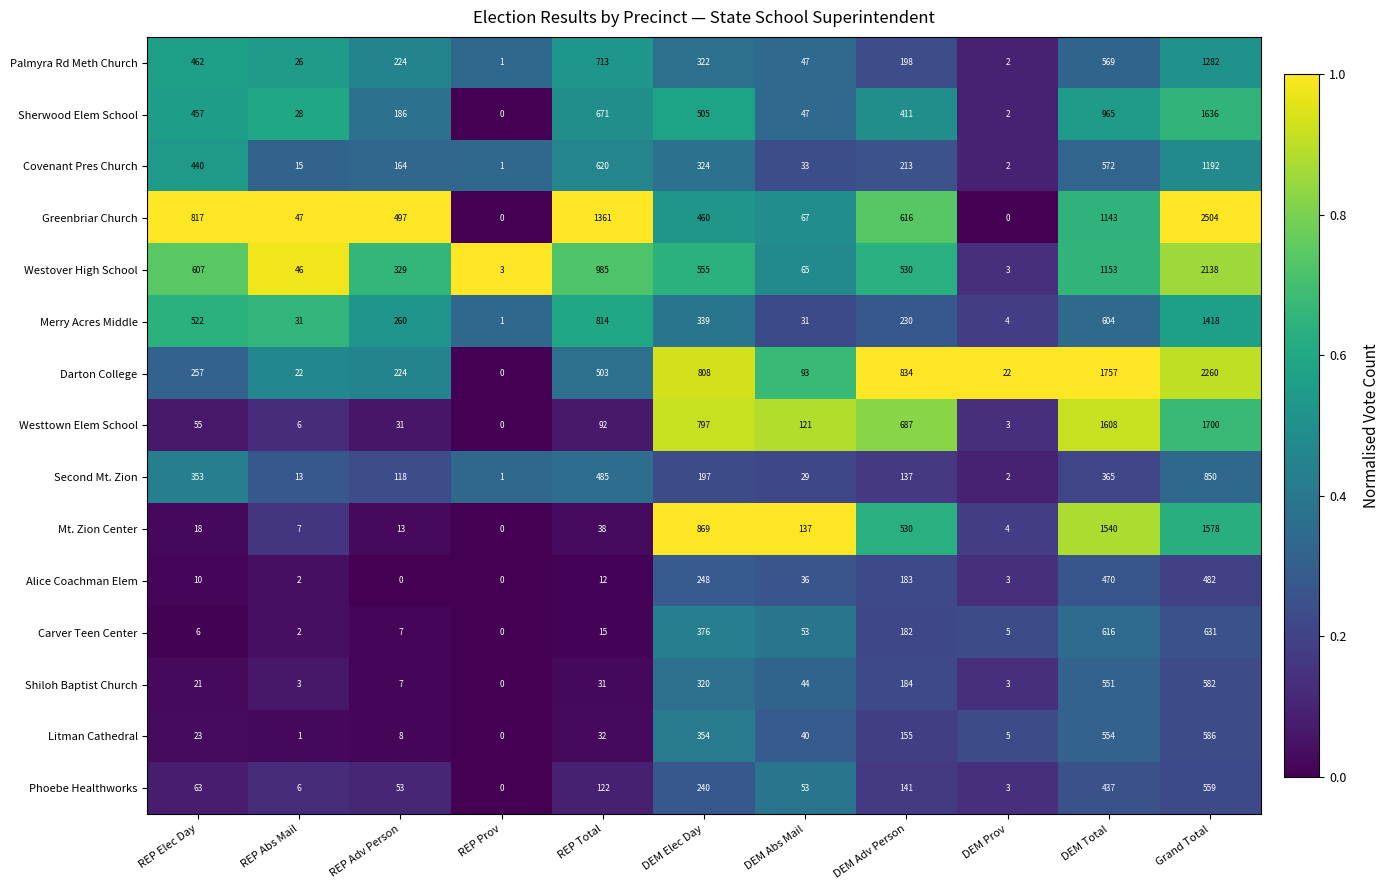

What is the total value across all series at Grand Total?

19398